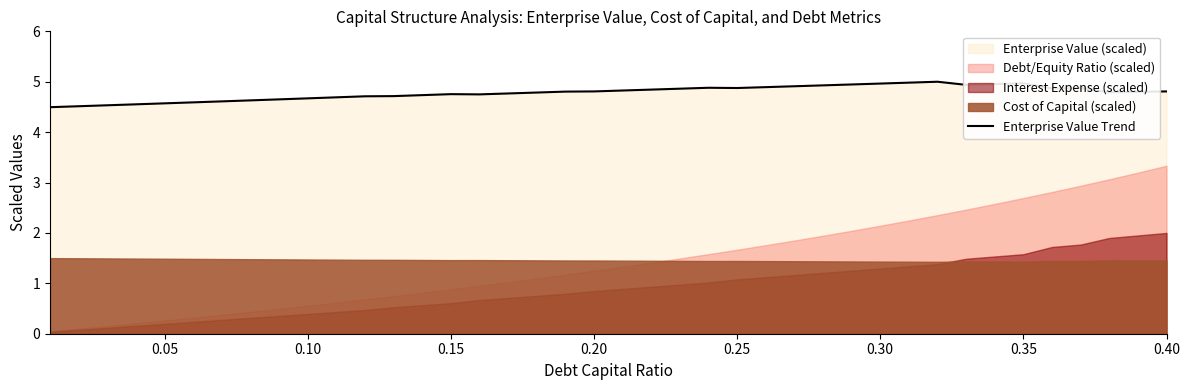

True or false: the data has more than 1 interior local peaks.

True